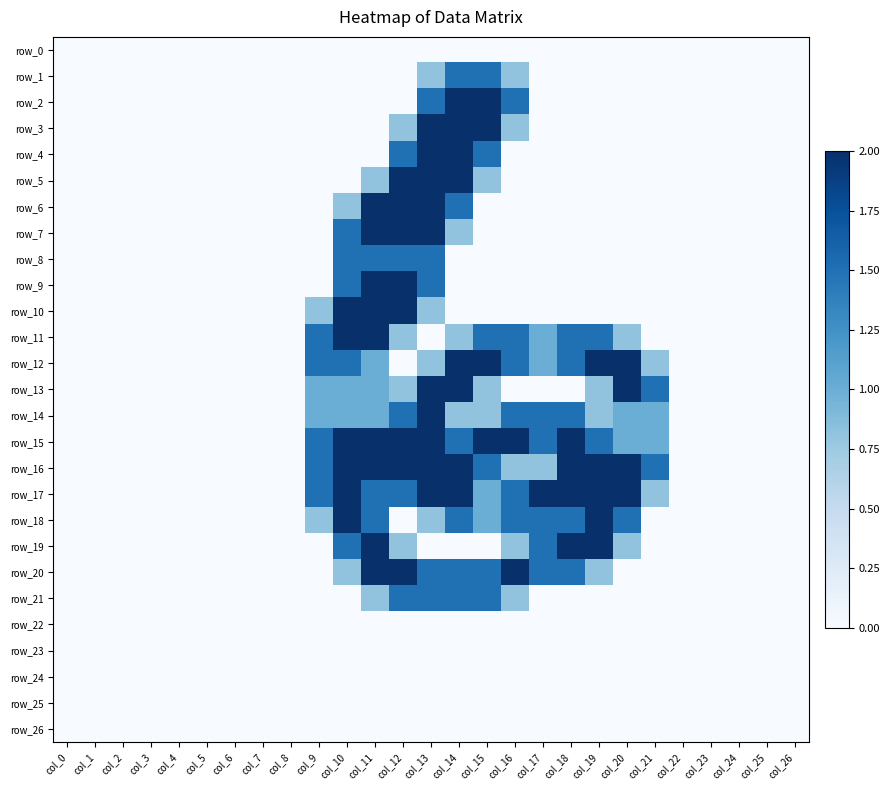

Between col_5 and col_4, which is larger?

col_5